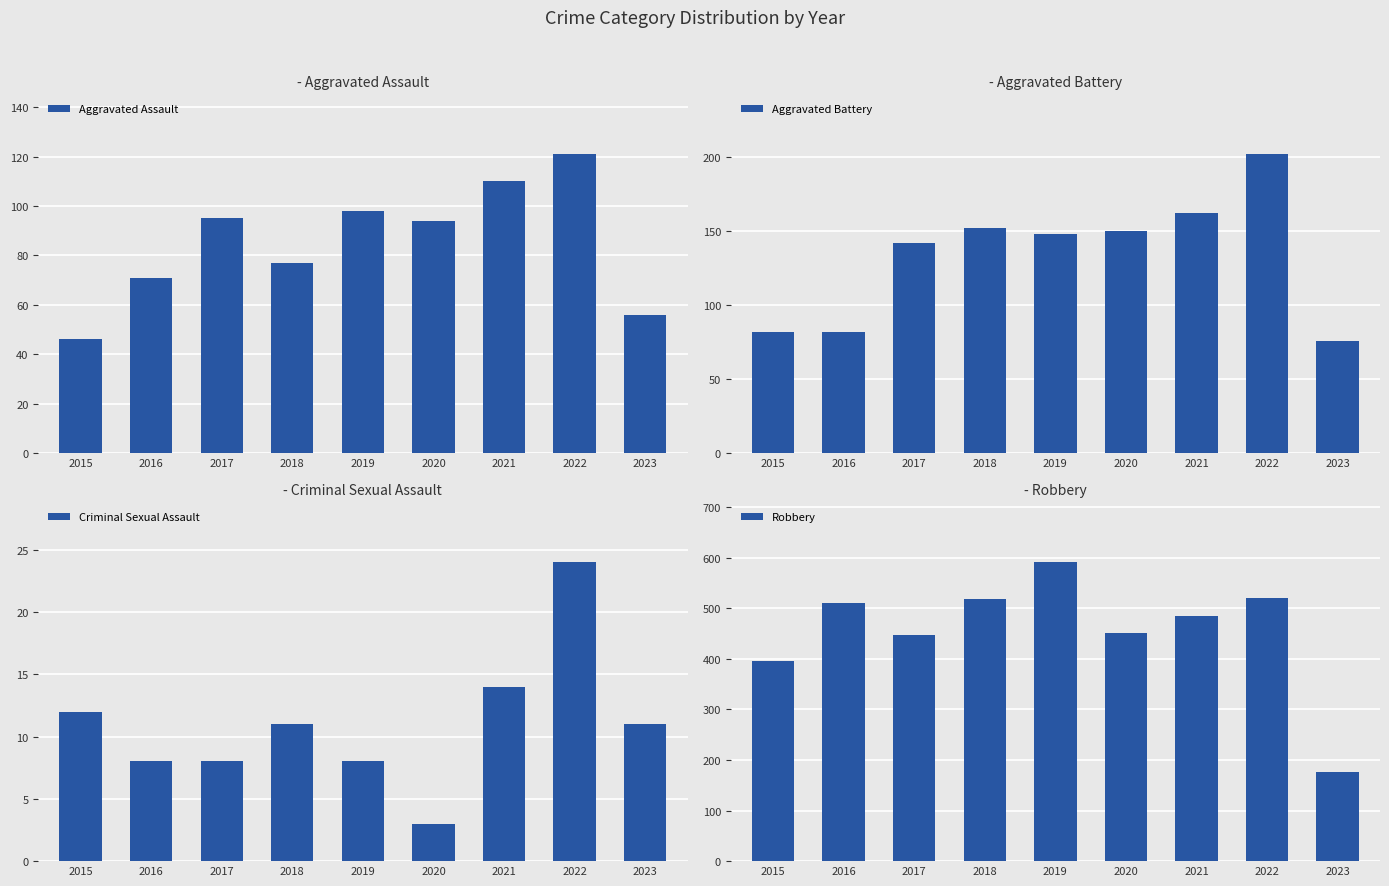

At which label does Aggravated Assault reach its peak?

2022